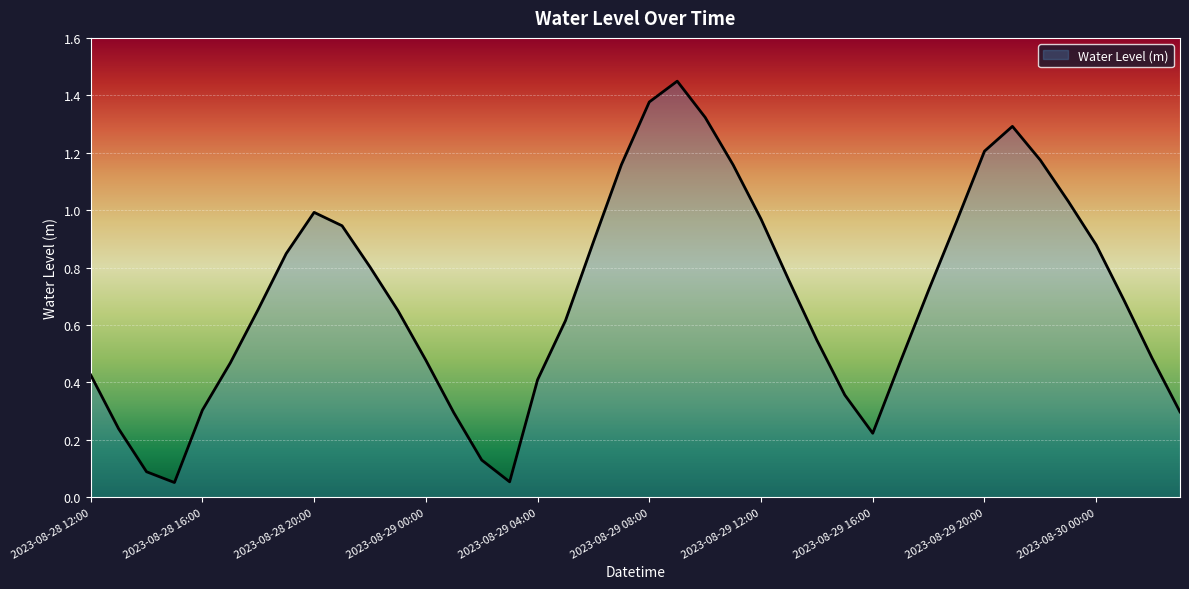

Does the chart have visible grid lines?

Yes